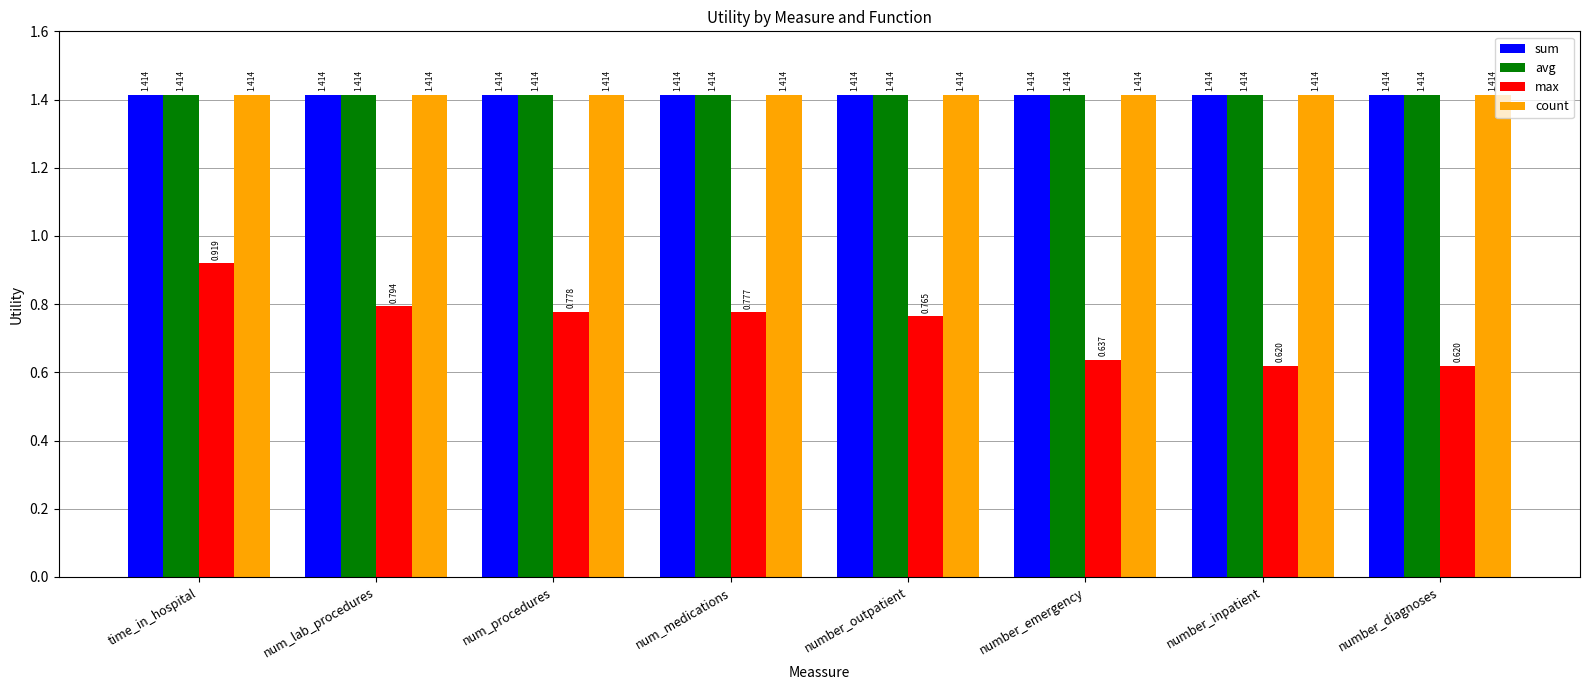

At which category is the sum across all series the highest?

time_in_hospital